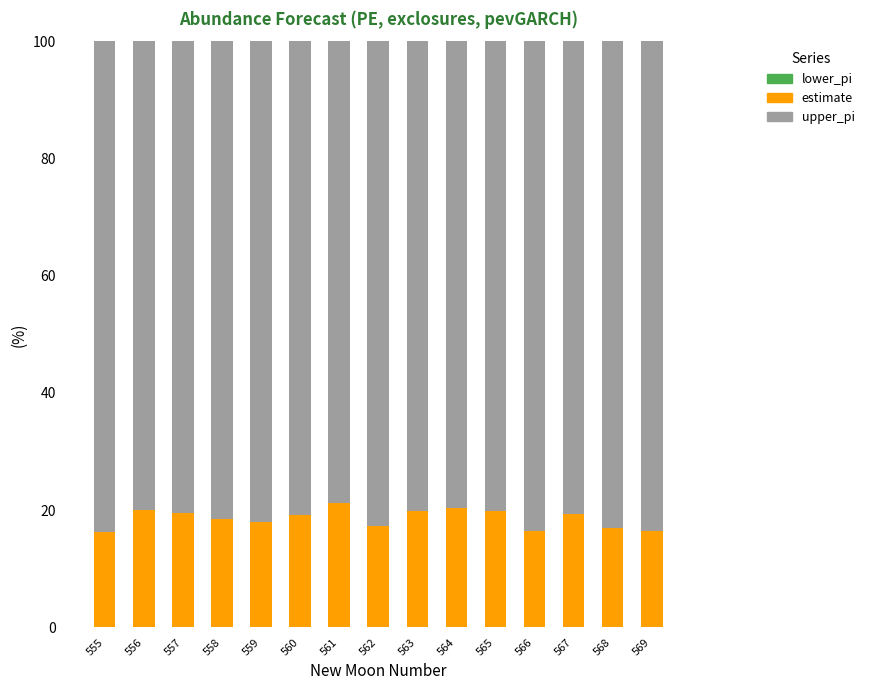

What is the difference between the maximum and minimum values in the estimate series?

5.1